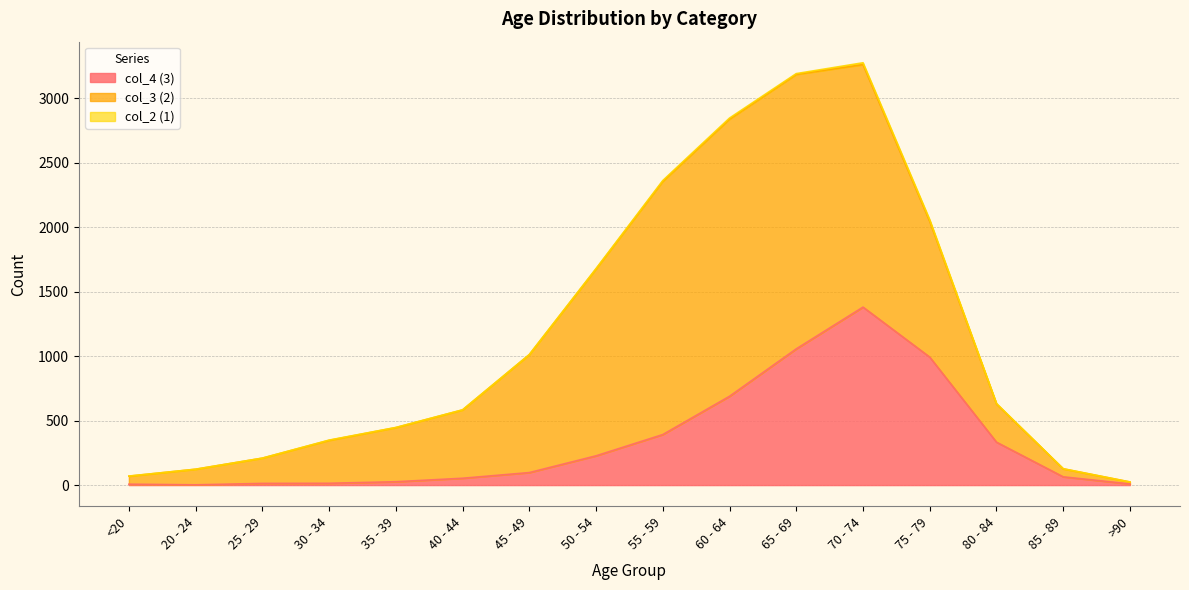

What is the difference between the col_2 (1) values at 85 - 89 and 55 - 59?

5